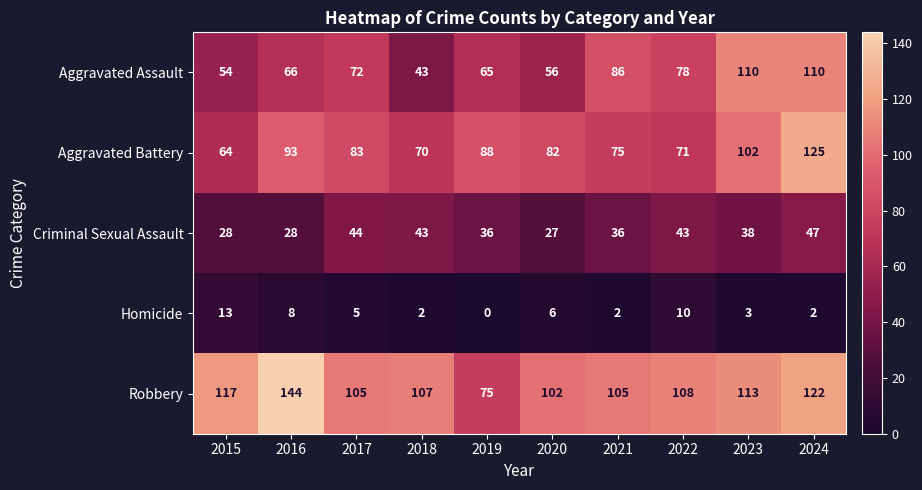

Which series has the widest spread of values?

Robbery